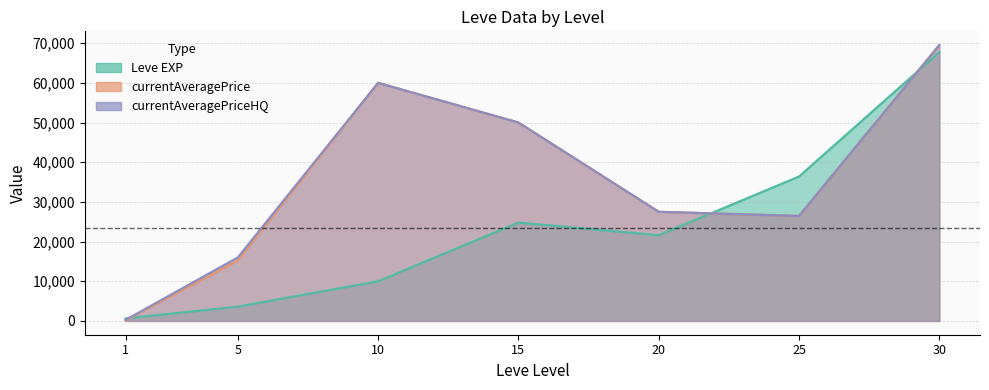

How many lines are shown in the chart?

3